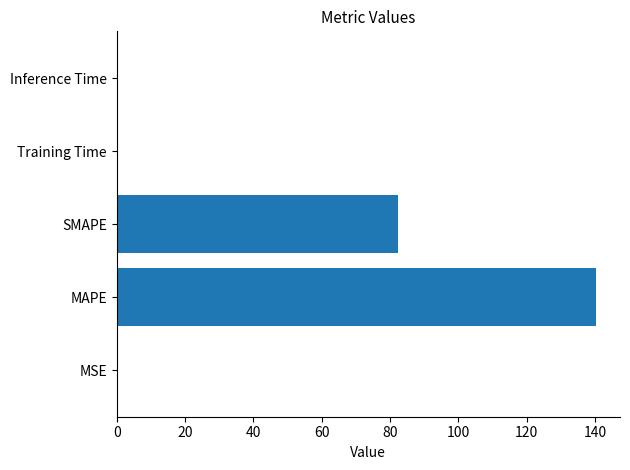

What is the sum of all values?

222.8